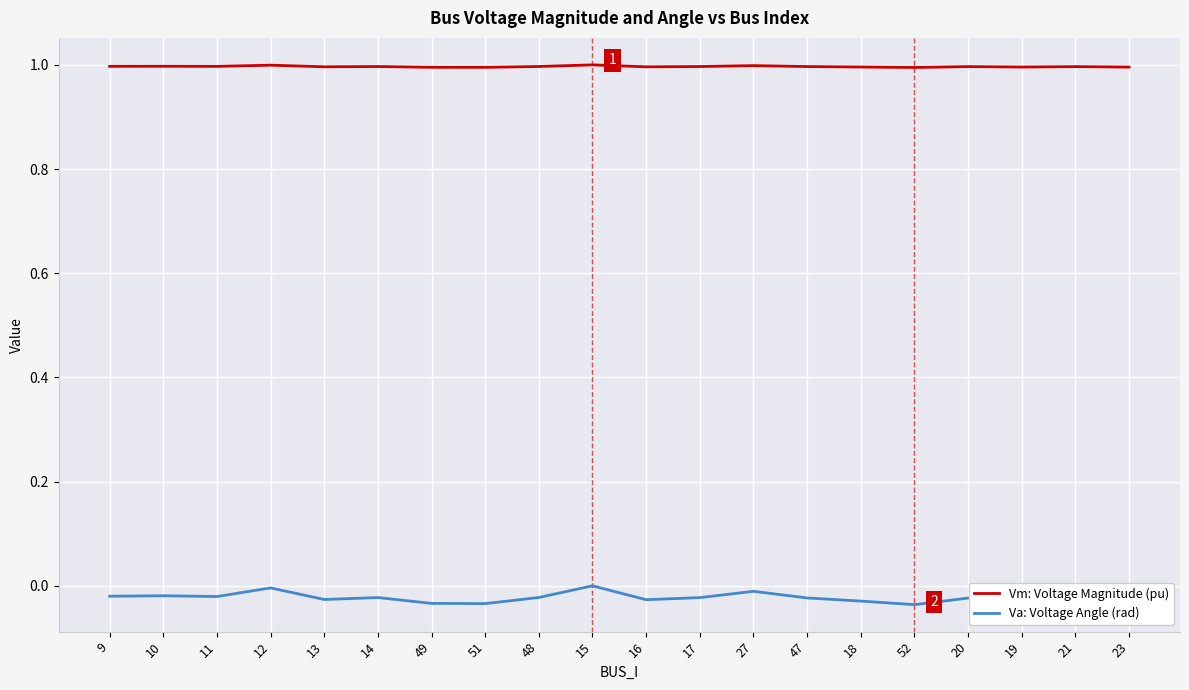

Is it true that Vm: Voltage Magnitude (pu) equals 0.5 at 19?

False